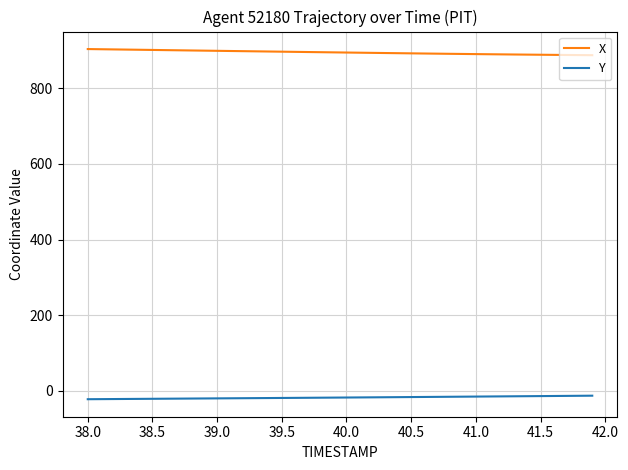

Which series has the largest total across all categories?

X